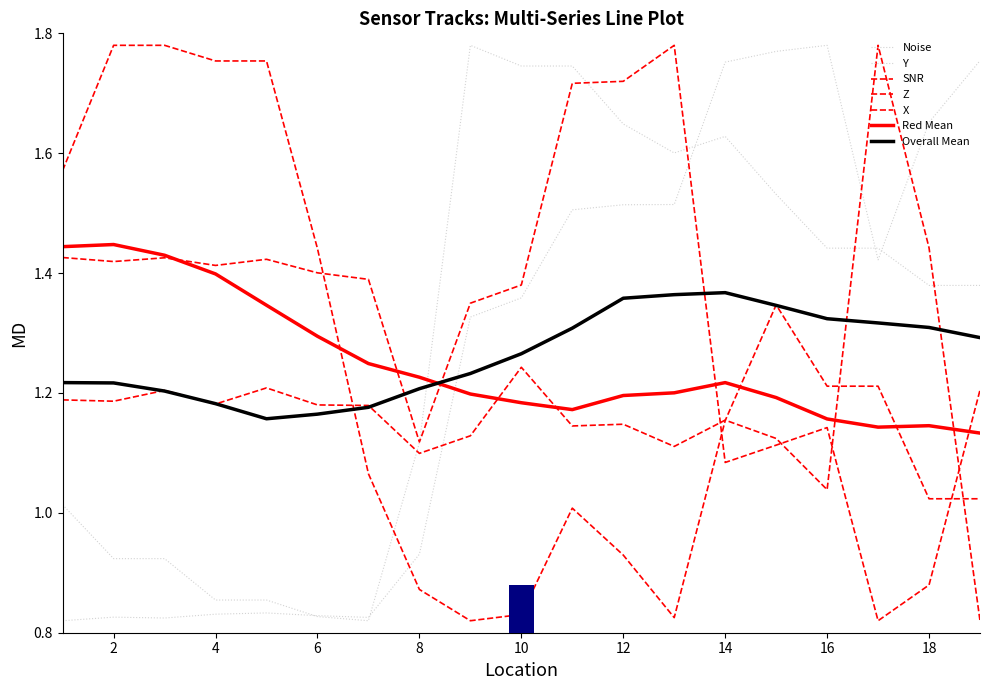

Is the value of SNR at 0 greater than the value of X at 2?

Yes